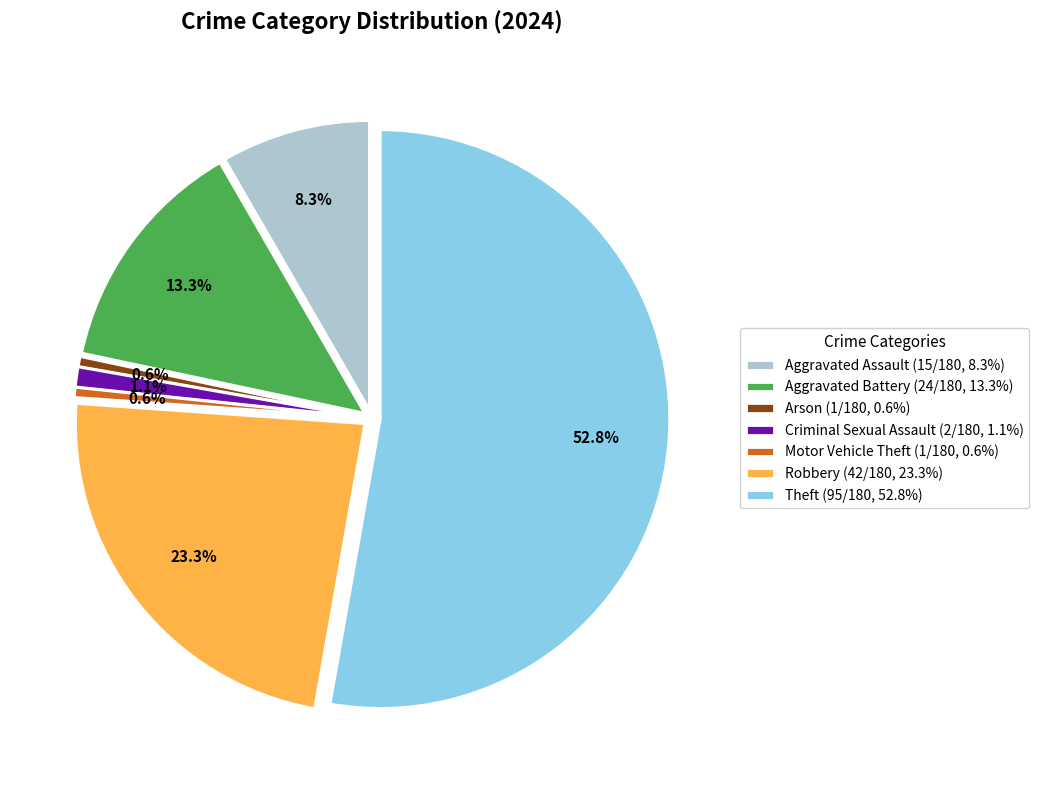

To the nearest percent, what is the difference between the Aggravated Battery and Robbery slice percentages?

10%